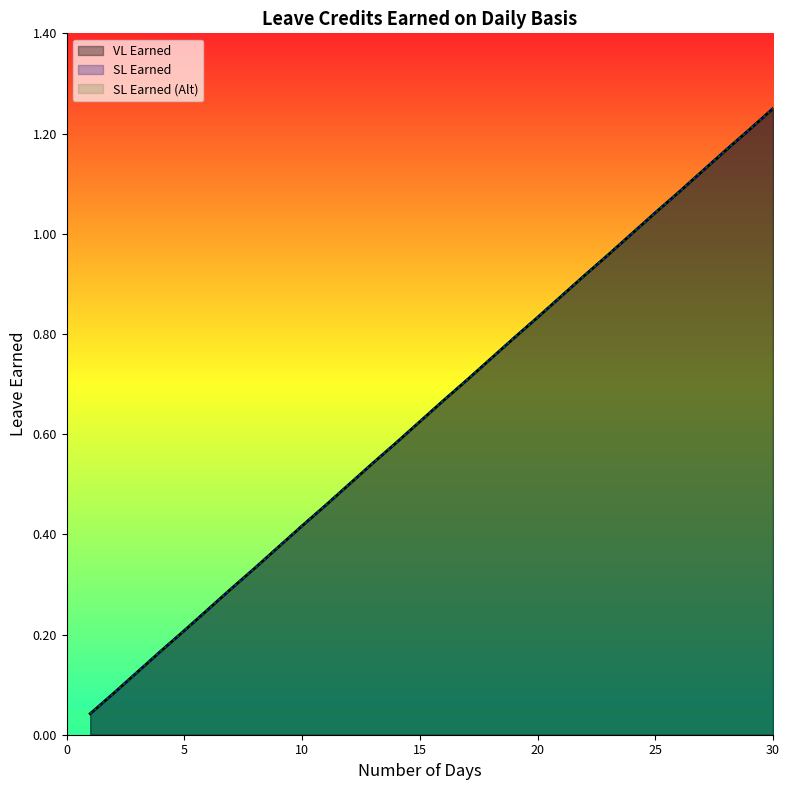

True or false: VL Earned and SL Earned cross at least once.

False